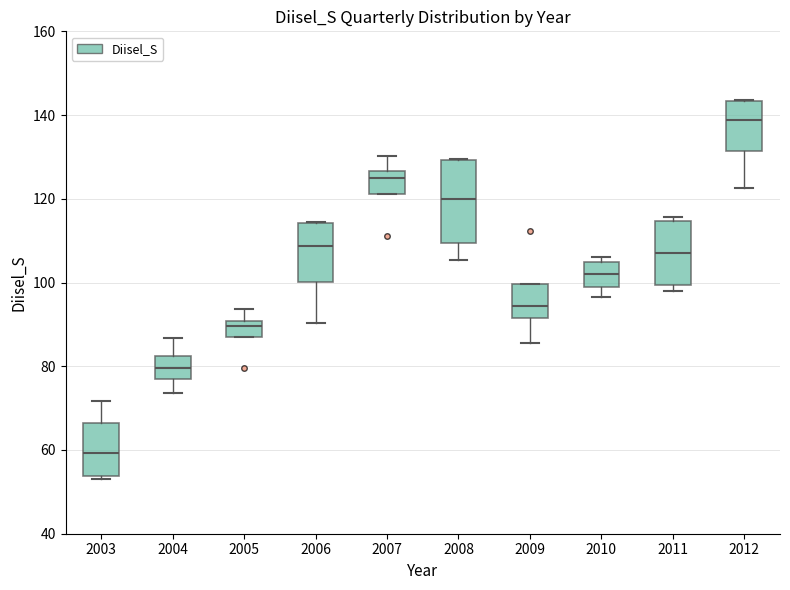

Reading left to right, transcribe this box plot: for each box, give where its median line is, the range the box spans, and where its two whiskers end, as read against the y-axis. The values are not printed on the chart, so give them approximately, as read against the axis.

2003: median 60, box 54 to 66, whiskers 52 to 72
2004: median 80, box 76 to 82, whiskers 74 to 86
2005: median 90 (just below the box's upper edge), box 88 to 90, whiskers 88 to 94
2006: median 108, box 100 to 114, whiskers 90 to 114
2007: median 124, box 122 to 126, whiskers 122 to 130
2008: median 120, box 110 to 130, whiskers 106 to 130
2009: median 94, box 92 to 100, whiskers 86 to 100
2010: median 102, box 98 to 104, whiskers 96 to 106
2011: median 108, box 100 to 114, whiskers 98 to 116
2012: median 138, box 132 to 144, whiskers 122 to 144